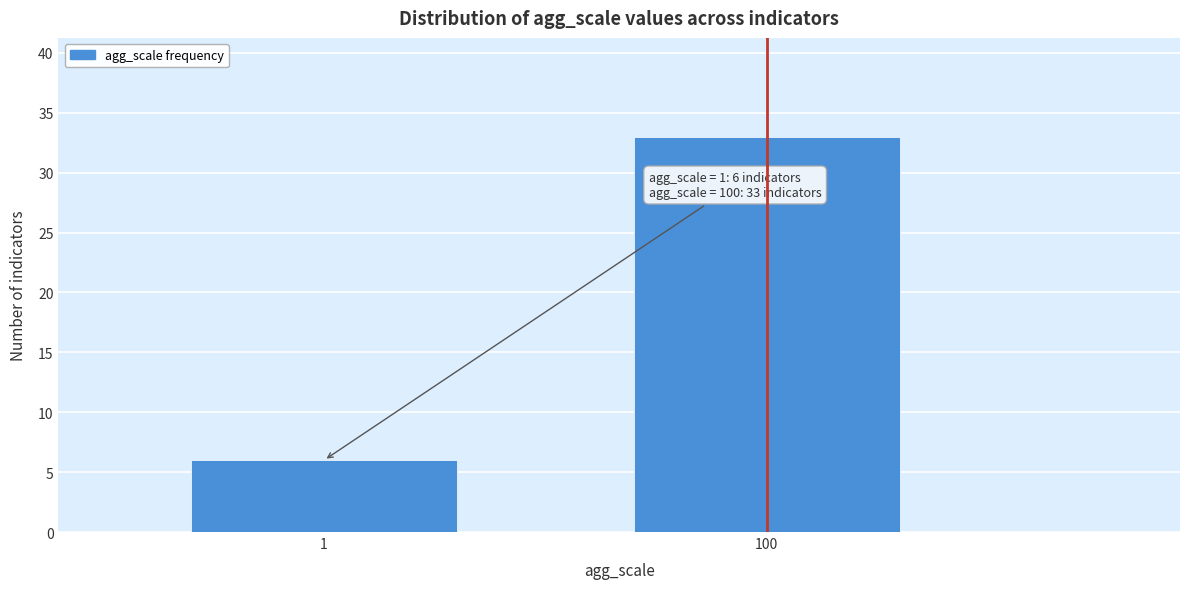

Reading left to right, what are all the values shown in this chart?

6	33